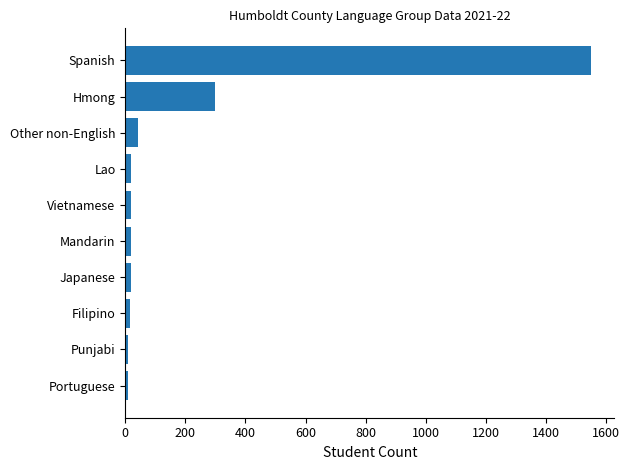

Between Portuguese and Hmong, which is larger?

Hmong